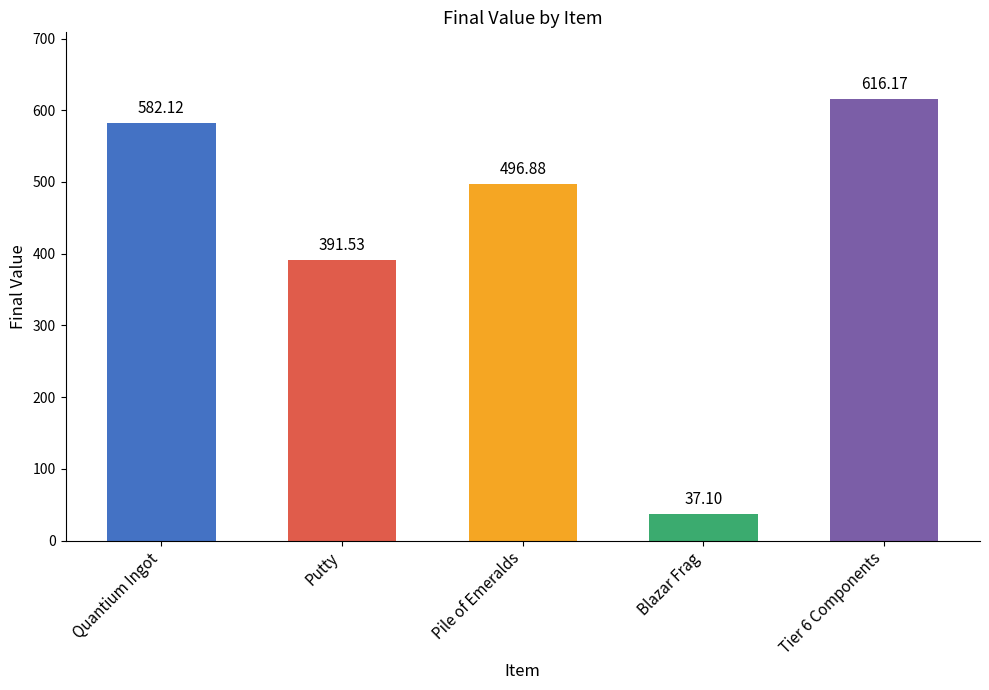

The chart shows a value of 496.9 at Pile of Emeralds. True or false?

True